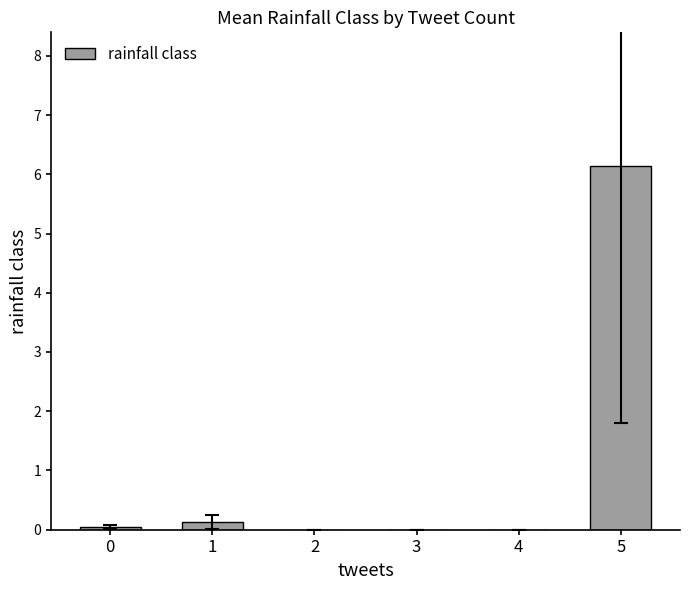

Is it true that the value at 3 is 3.5?

False